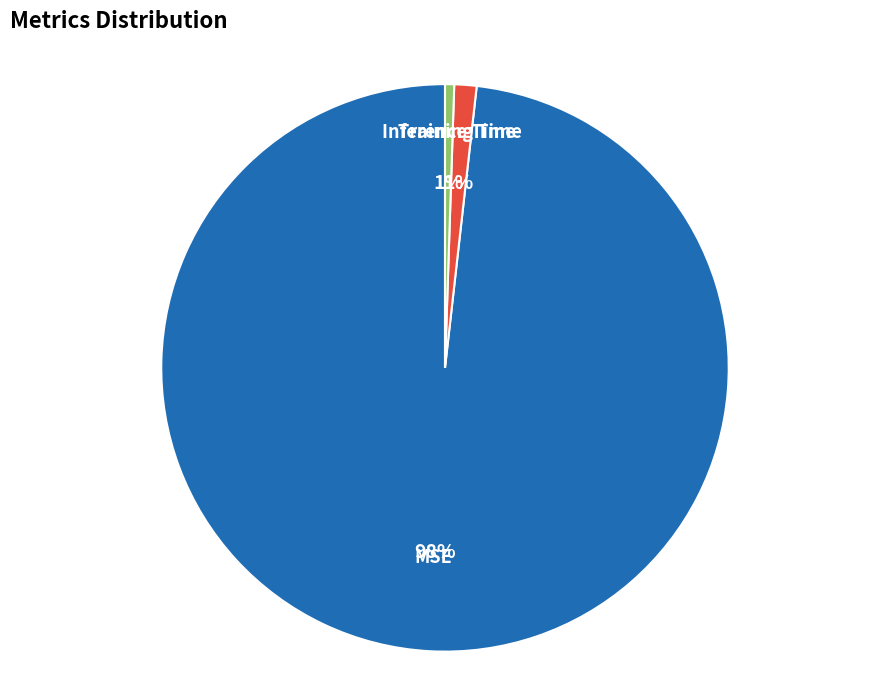

Between MSE and Inference Time, which is larger?

MSE